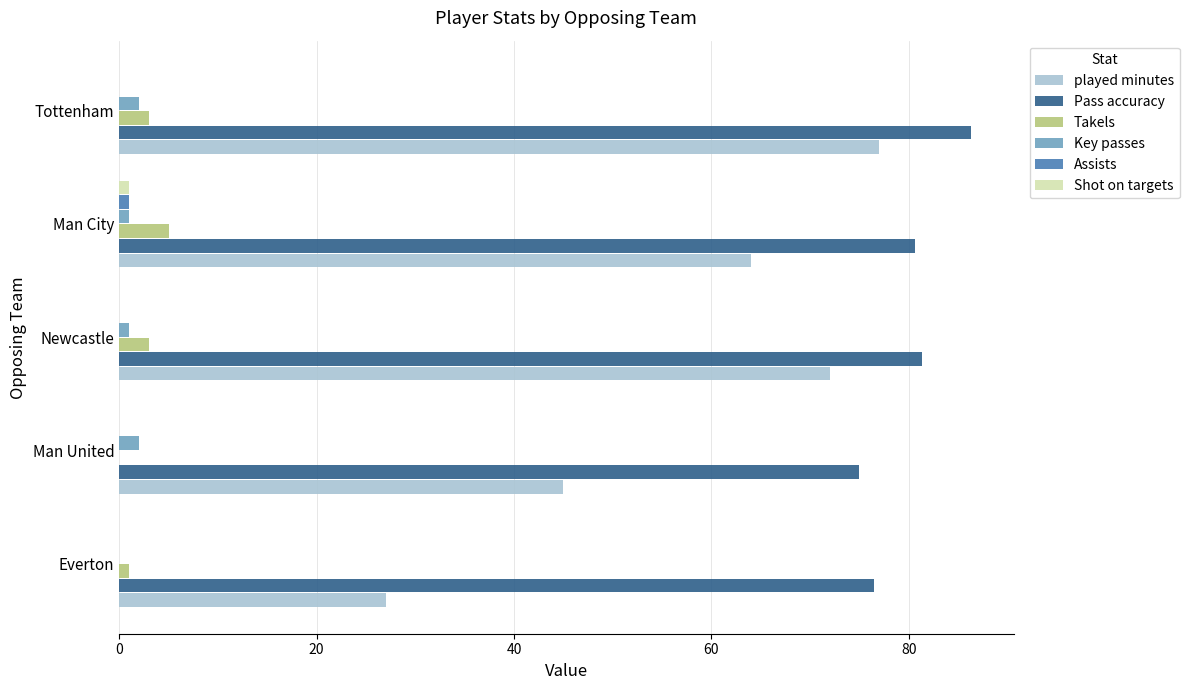

How many categories are shown in the chart?

5